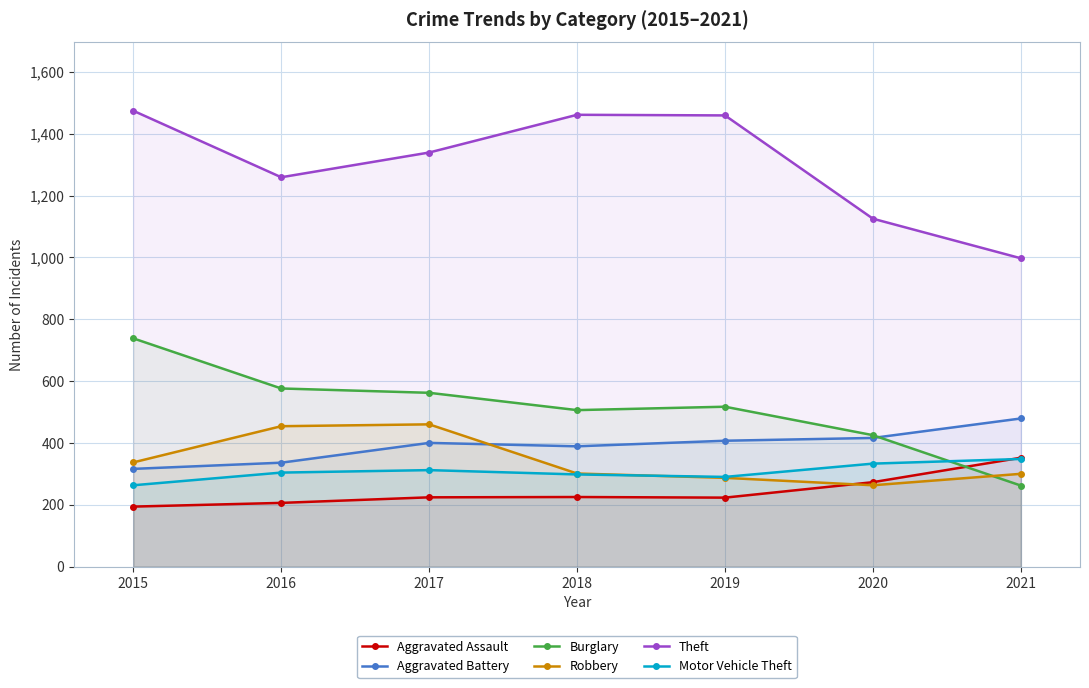

Which has a higher value, 2020 or 2017?

2020